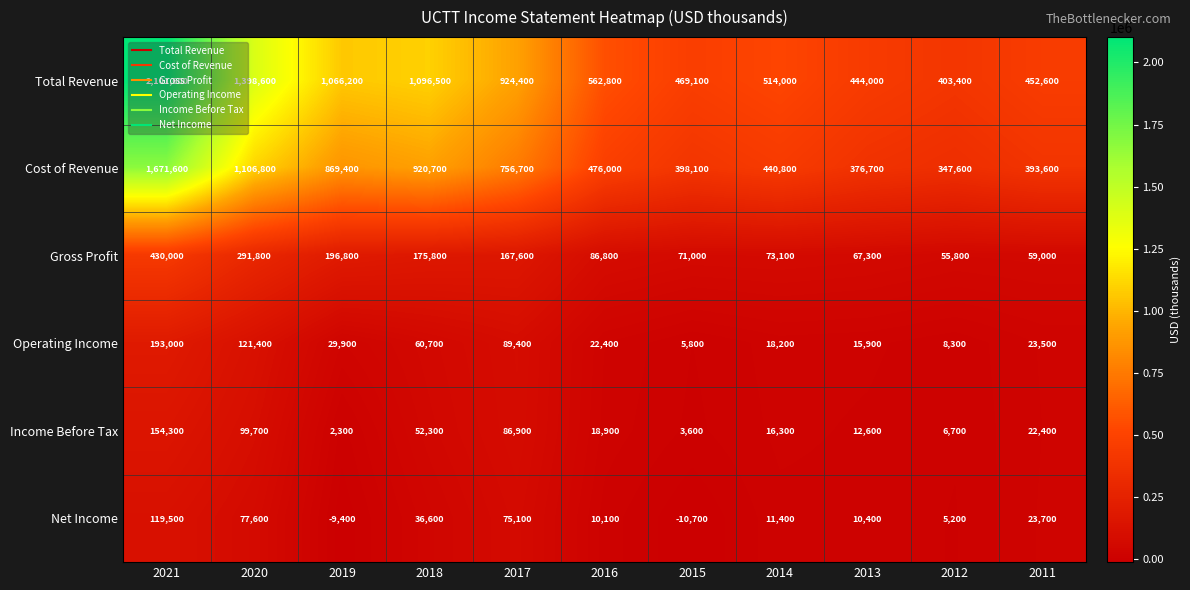

What is the difference between the maximum and minimum values in the Gross Profit series?

374200